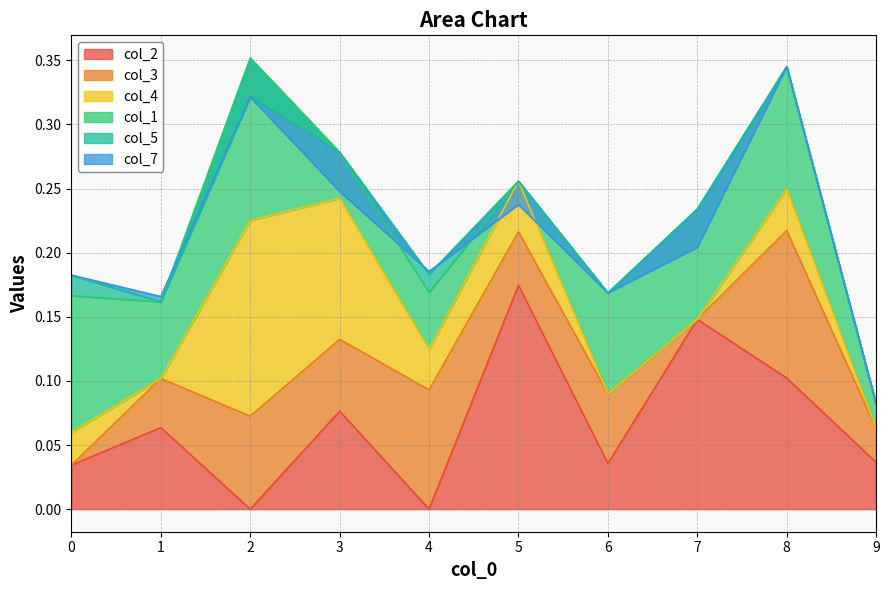

What is the total value across all series at 2?

0.3